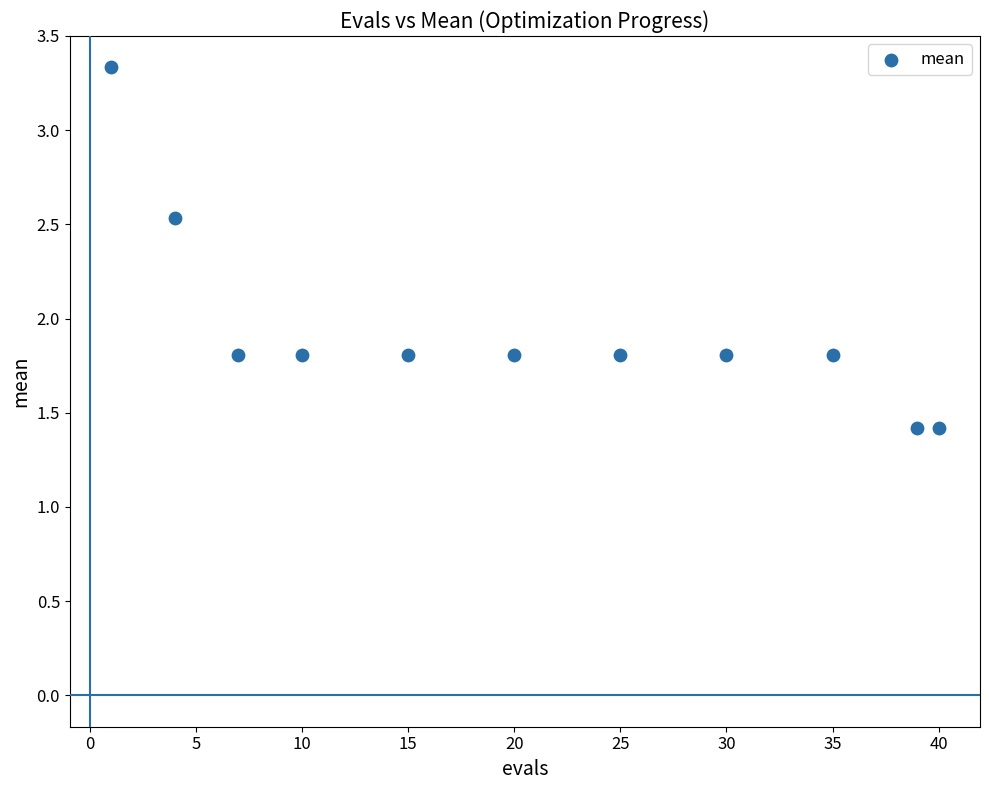

What is the average Y value?

1.9